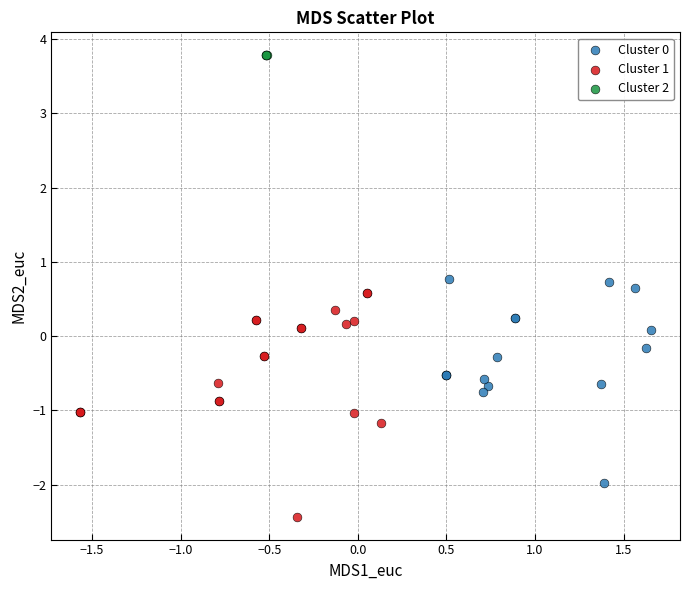

Which series contains the highest Y value?

Cluster 2